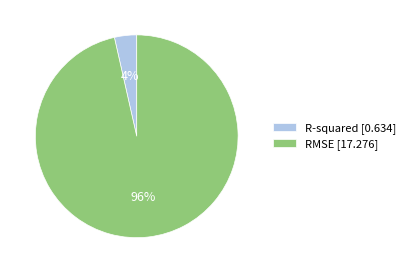

To the nearest percent, what is the combined percentage of R-squared and RMSE?

100%